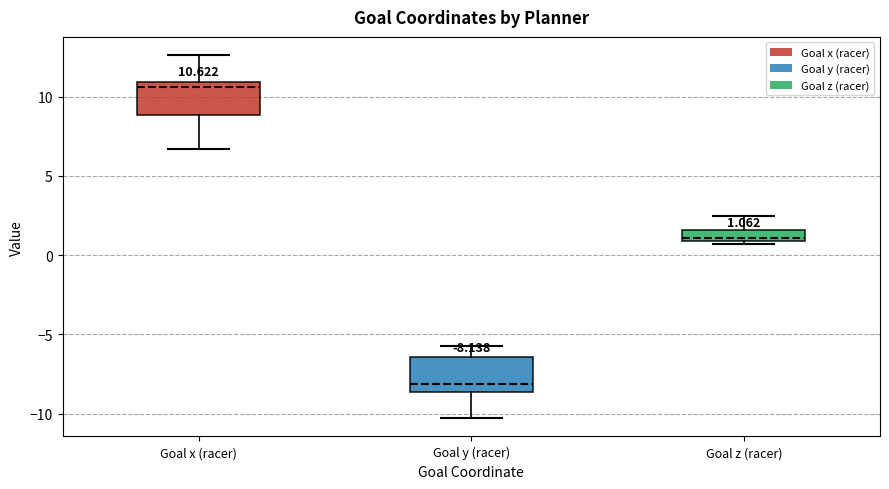

Which box has the lowest median line?

Goal y (racer)